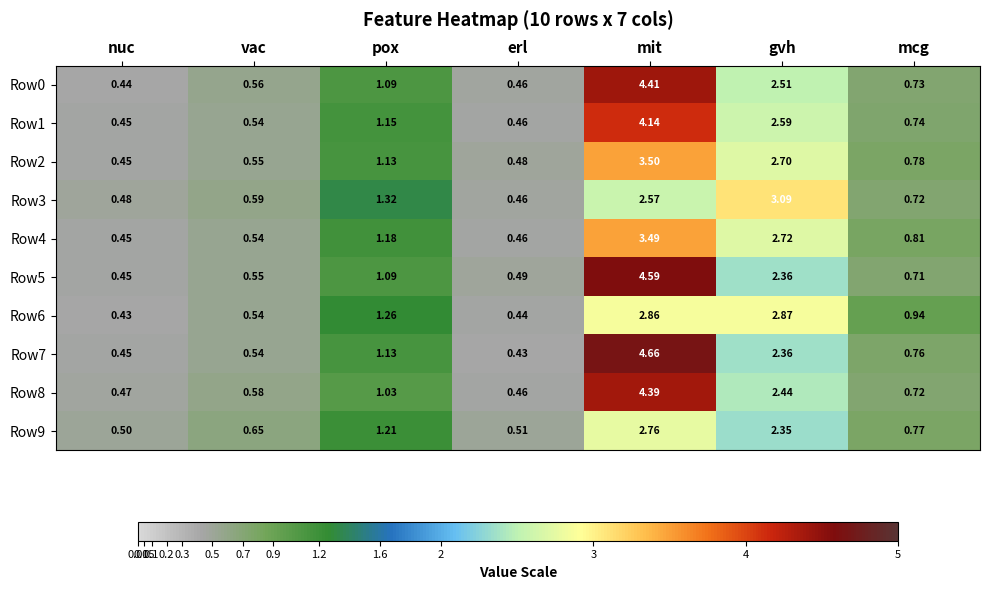

Is the value of Row2 at nuc greater than the value of Row4 at mit?

No